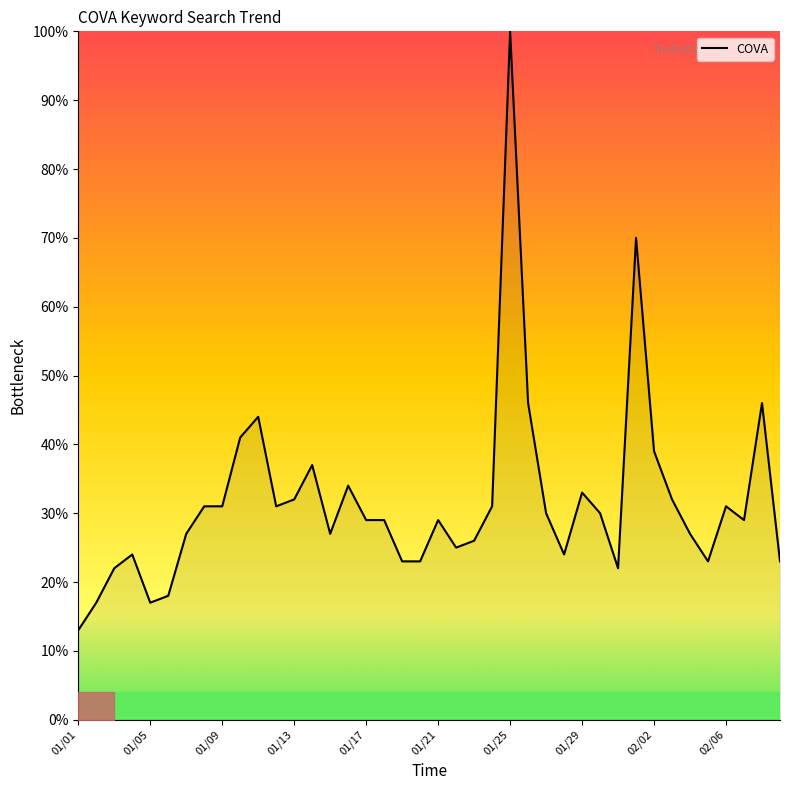

What is the difference between the maximum and minimum values?

87.0